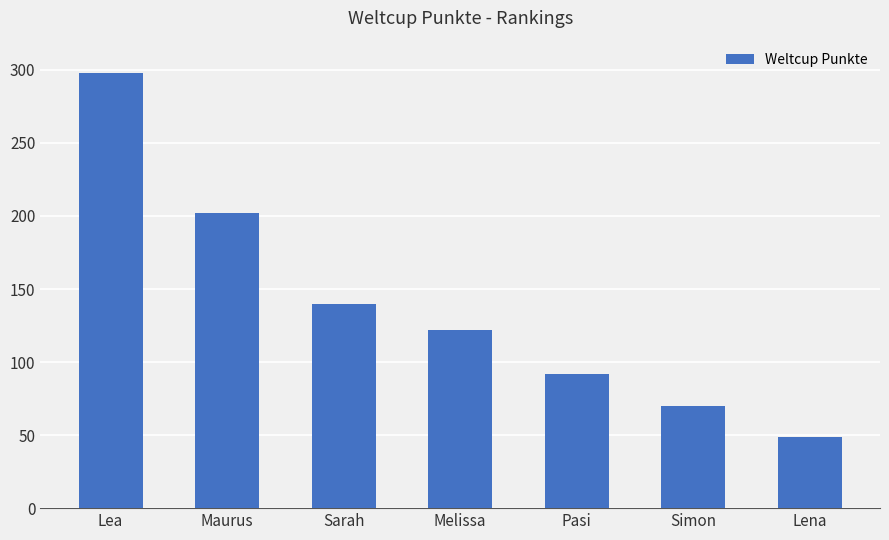

What position from the left is Lena?

7